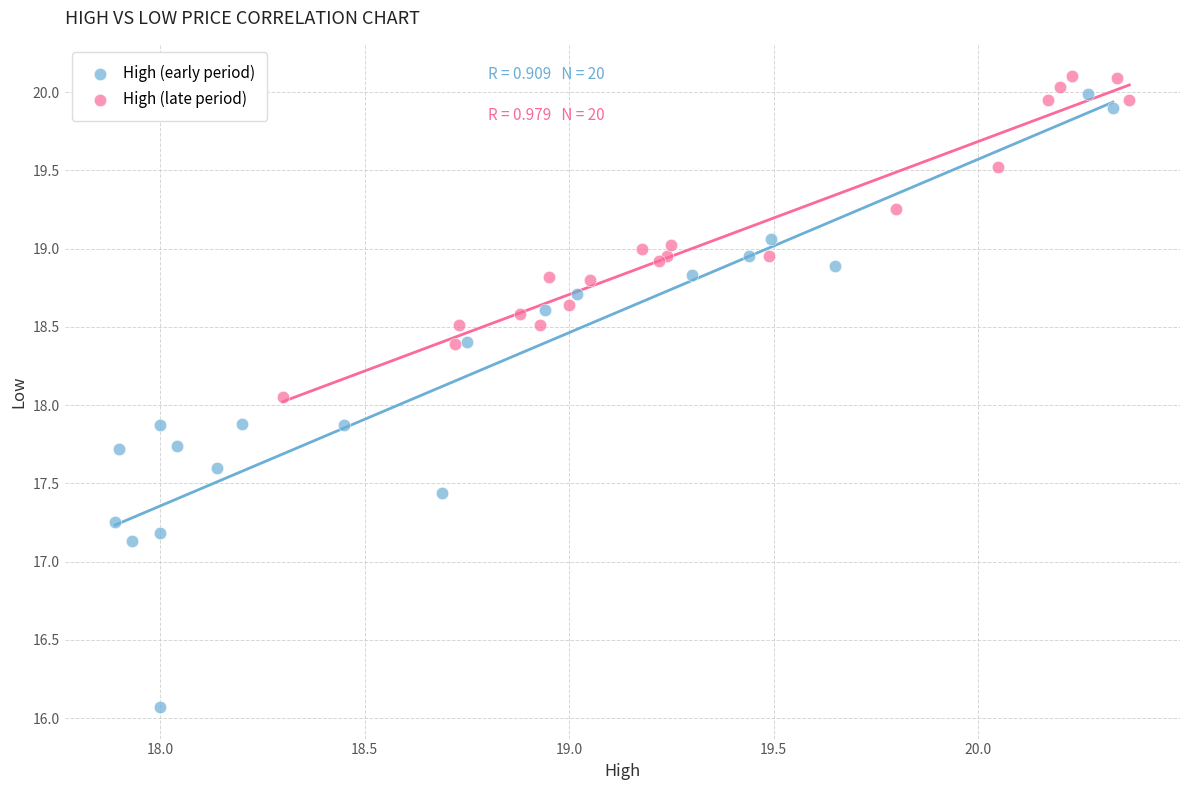

Which series reaches the maximum Y coordinate?

High (late period)